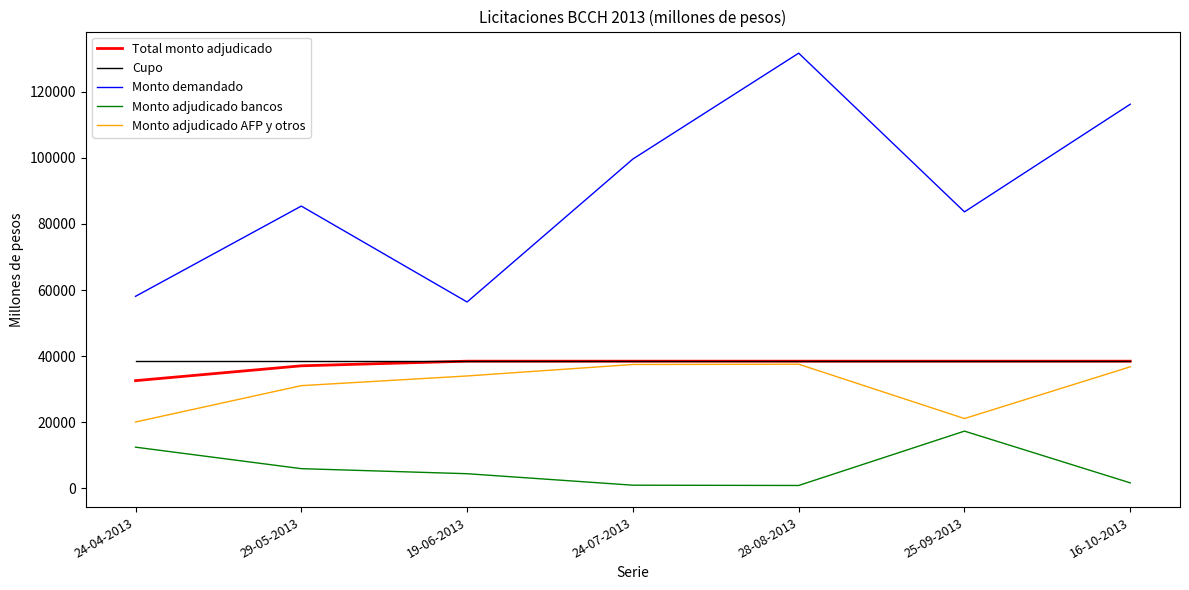

True or false: Monto demandado and Total monto adjudicado cross at least once.

False